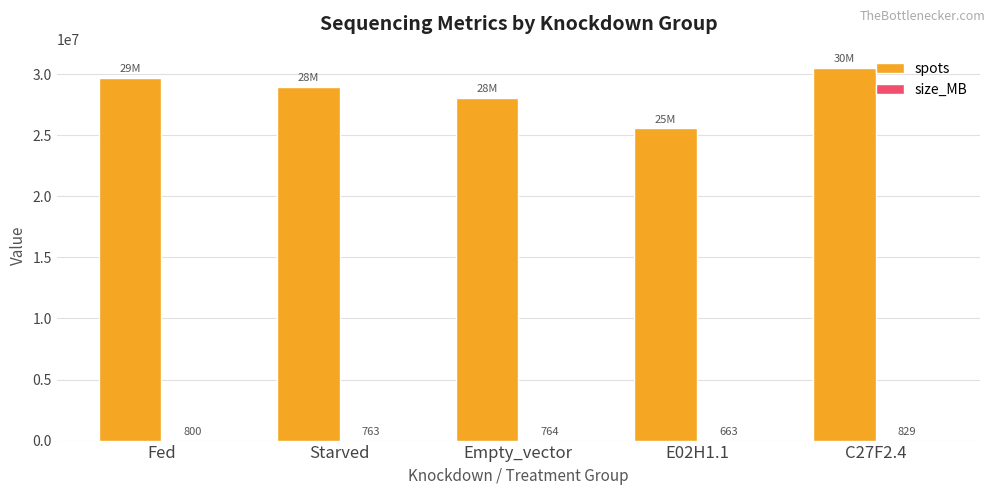

Is it true that spots equals 29705399 at Fed?

True